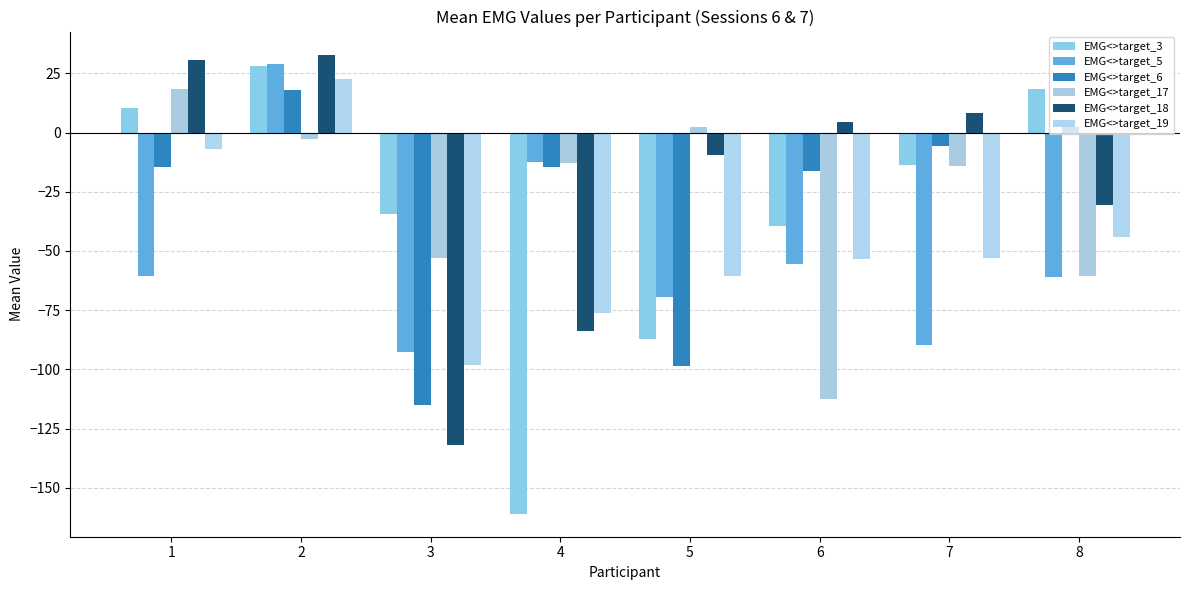

How many values in EMG<>target_19 are above zero?

1